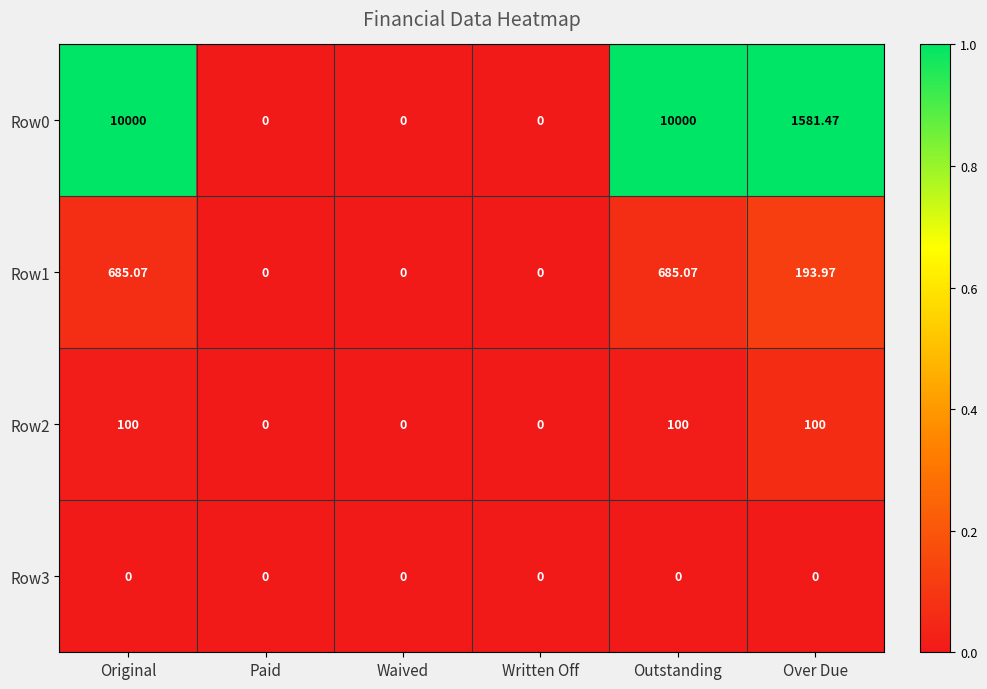

Between Original and Outstanding, which series saw the biggest shift?

Row0